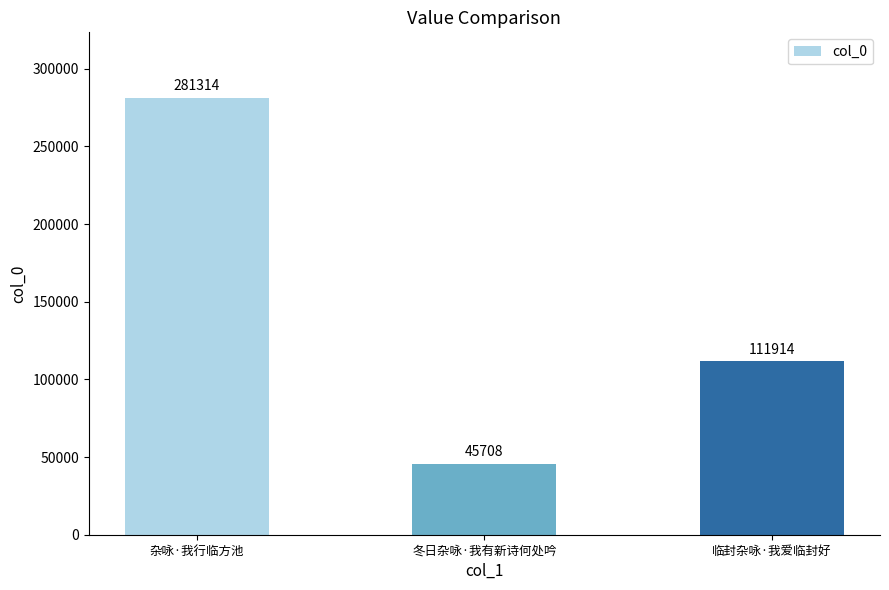

Reading left to right, extract all data points from this chart.

杂咏·我行临方池=281314	冬日杂咏·我有新诗何处吟=45708	临封杂咏·我爱临封好=111914